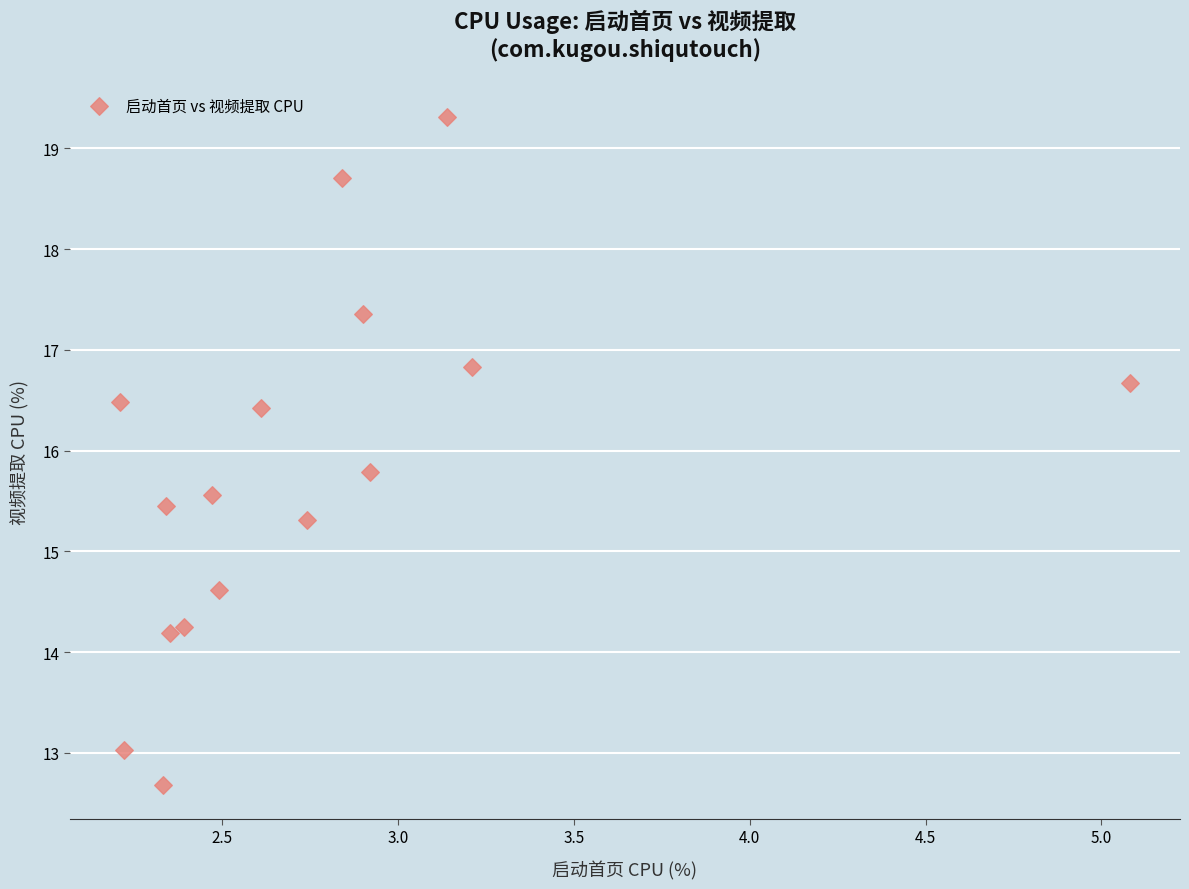

What is the range of Y values (max minus min)?

6.6